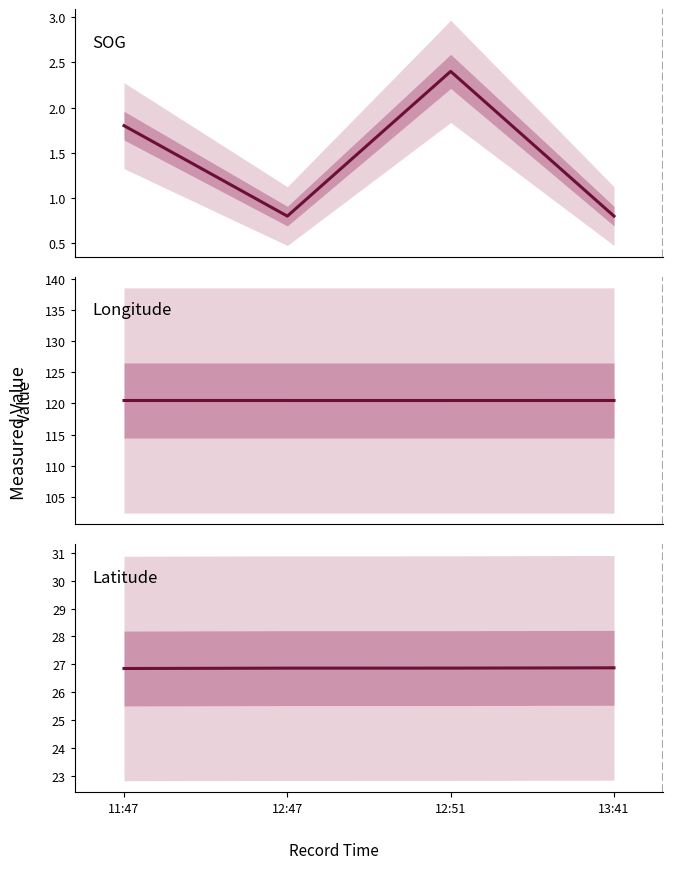

List the series in order of their peak value, lowest first.

SOG, Latitude, Longitude